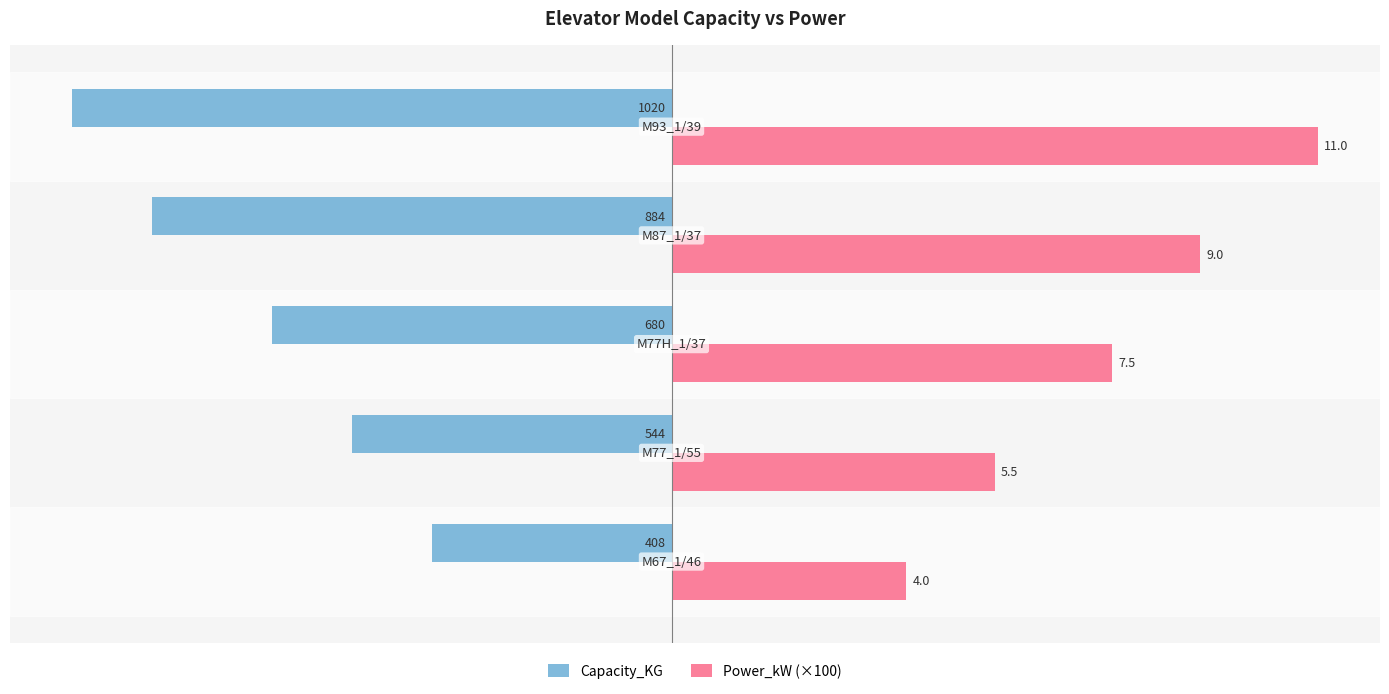

What are all the series names shown in the legend?

Capacity_KG, Power_kW (×100)